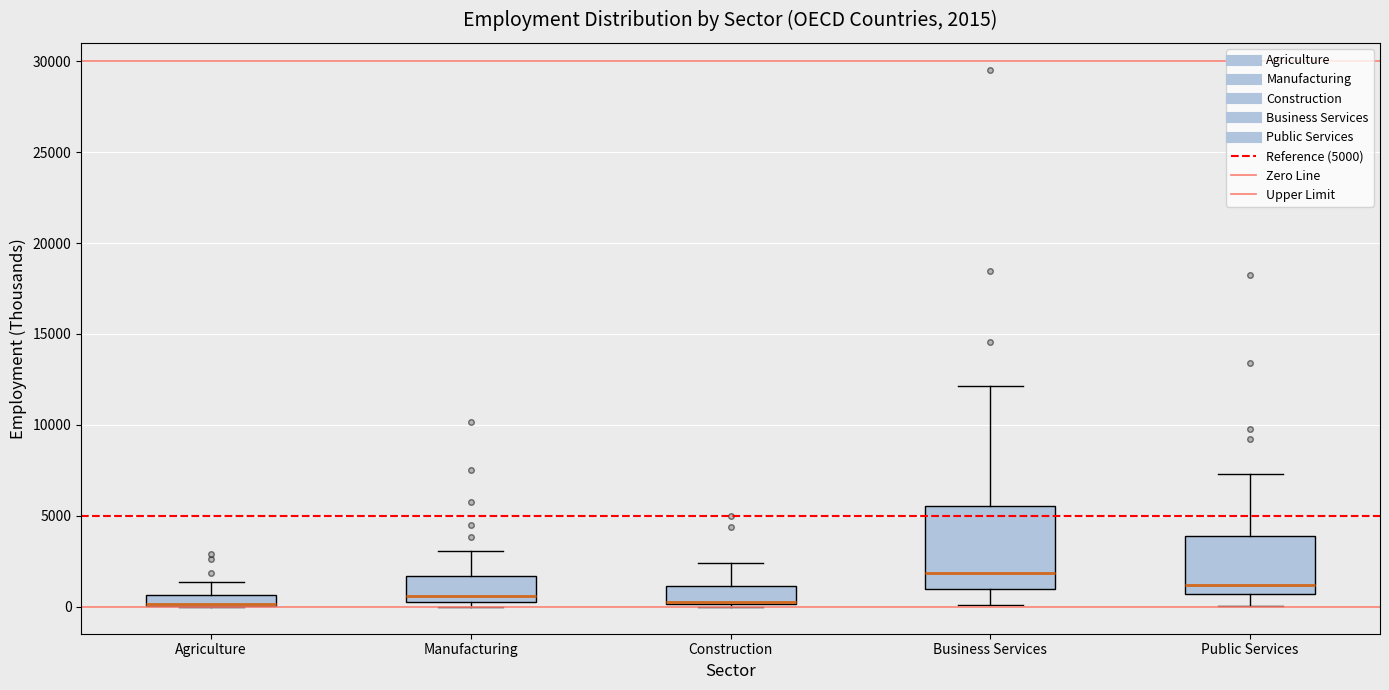

Which box is the tallest, from its lower edge to its upper edge?

Business Services